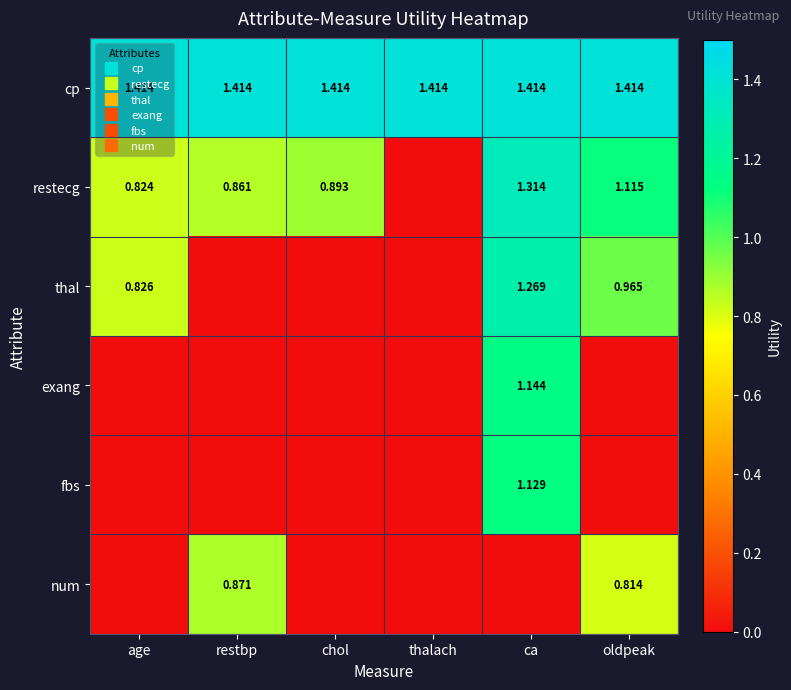

What is the sum of the restecg values at thalach and oldpeak?

1.1